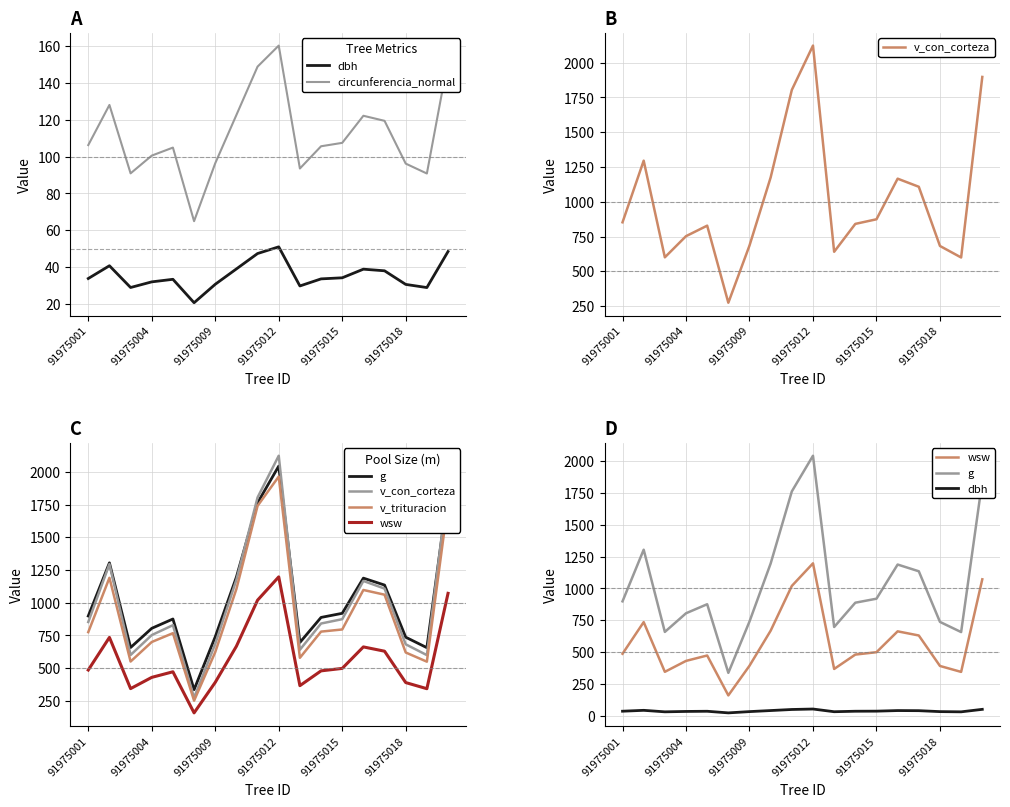

Where does the wsw series first go above 485?

91975001